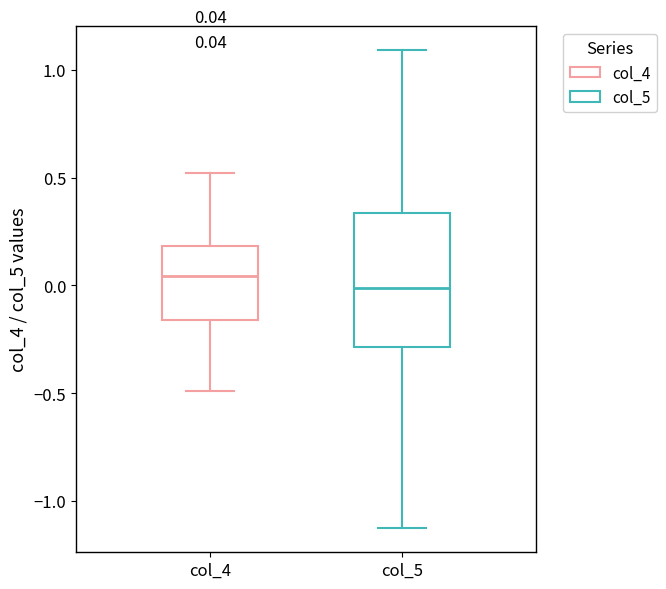

Which box is the tallest, from its lower edge to its upper edge?

col_5